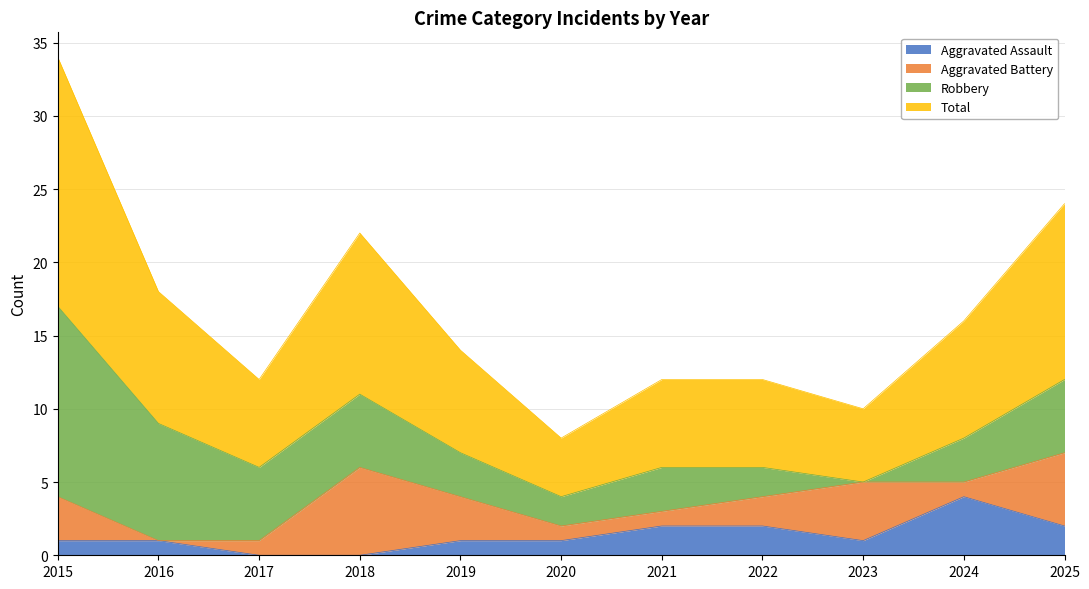

How many data points in Total are above 7?

5